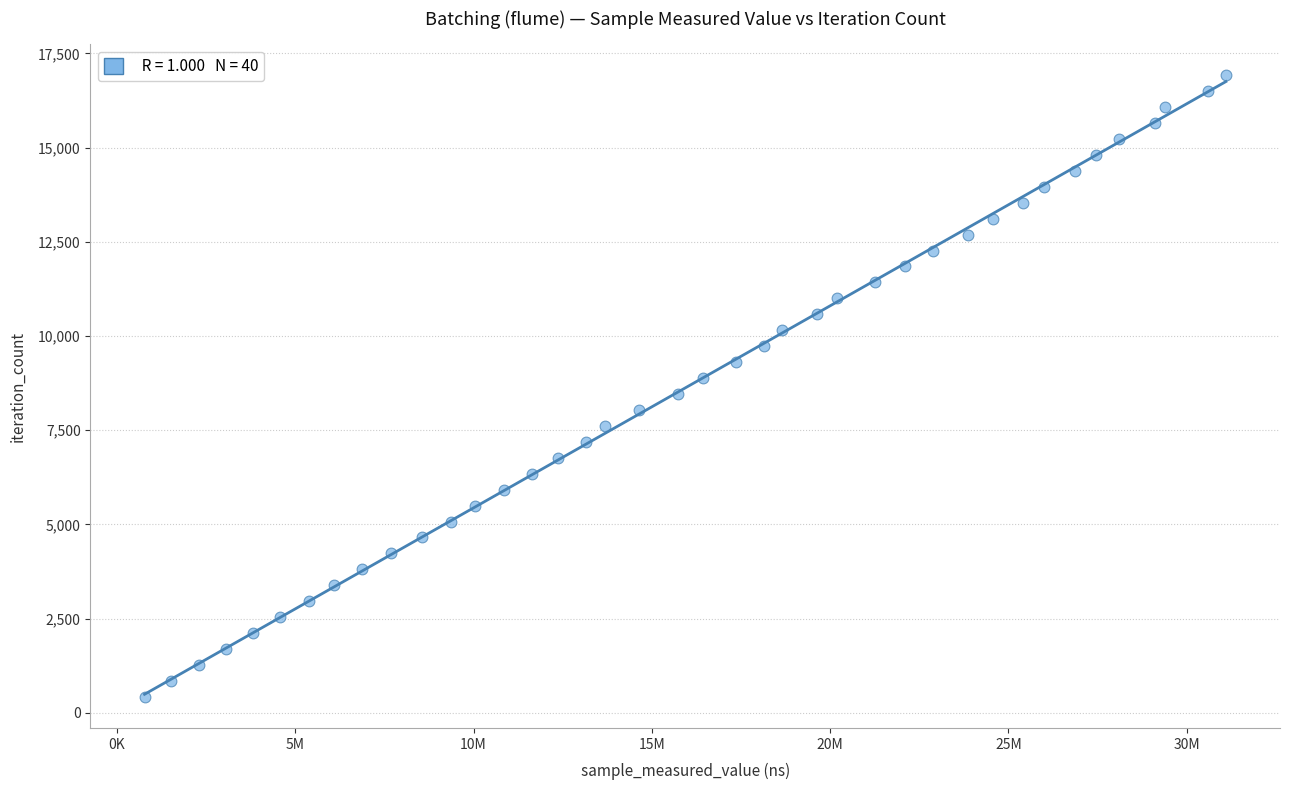

What is the range of X values (max minus min)?

30327275